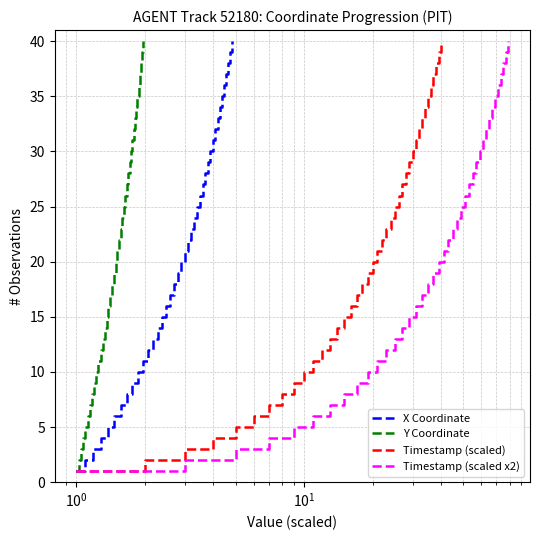

What is the smallest value displayed?

1